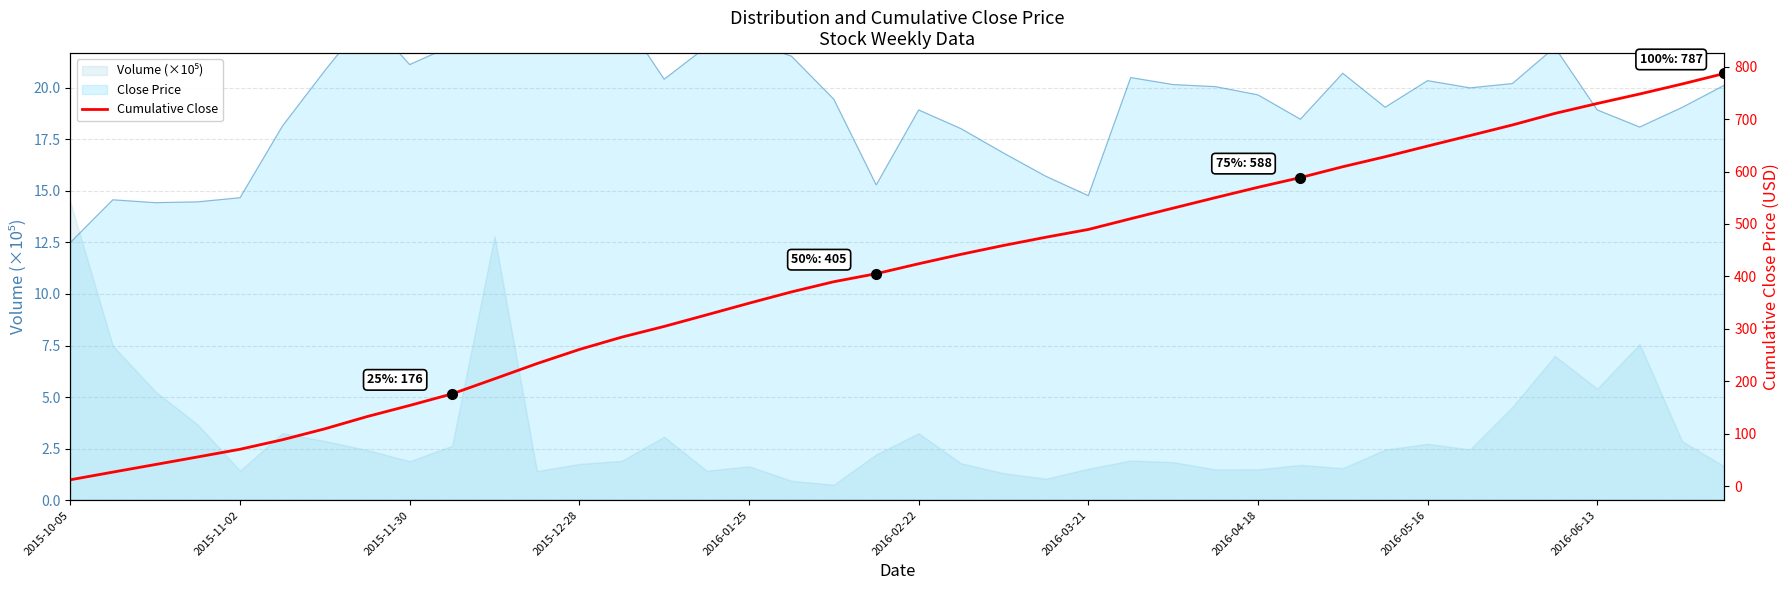

What is the difference between the values at 24 and 37?

258.2